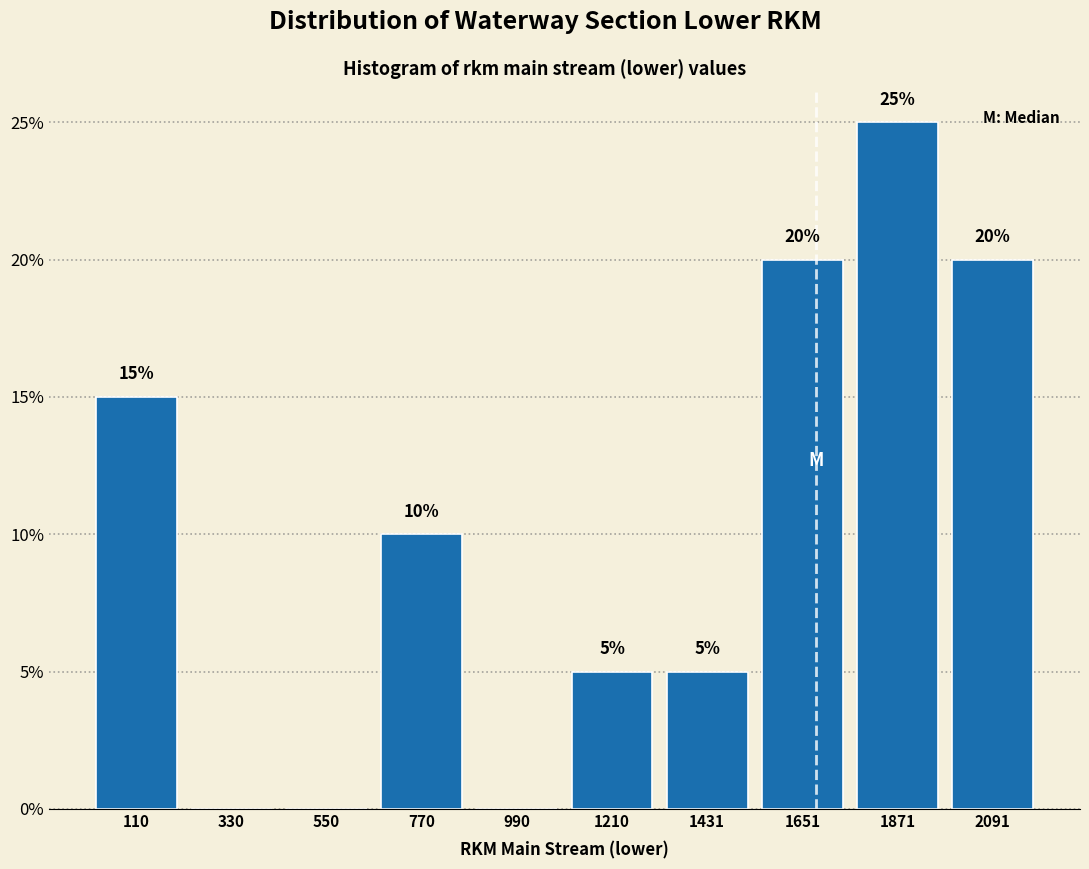

Over which range of the x-axis is the bar tallest?

1750 to 2000